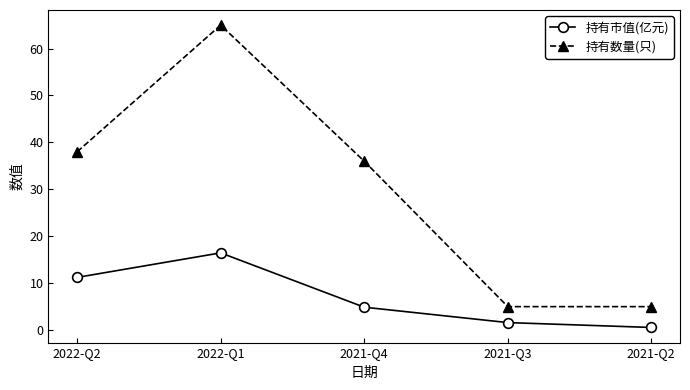

True or false: 持有市值(亿元) and 持有数量(只) intersect in this chart.

False